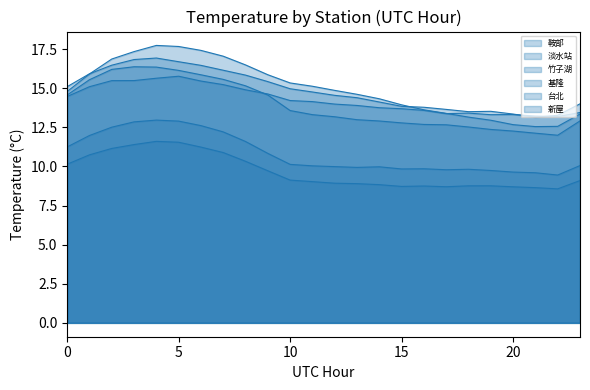

True or false: 鞍部 and 基隆 cross at least once.

False